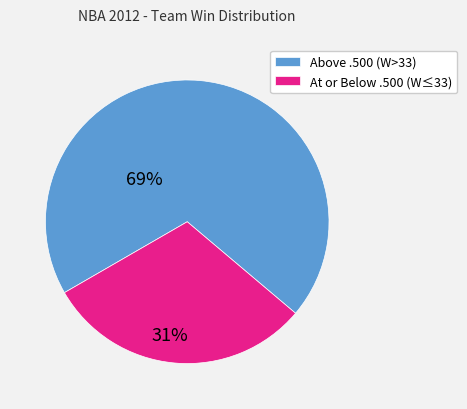

The Above .500 (W>33) slice represents 69% of the pie. True or false?

True